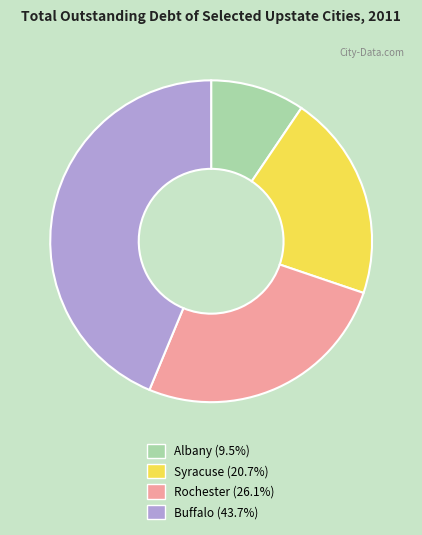

What is the smallest slice in the pie chart?

Albany